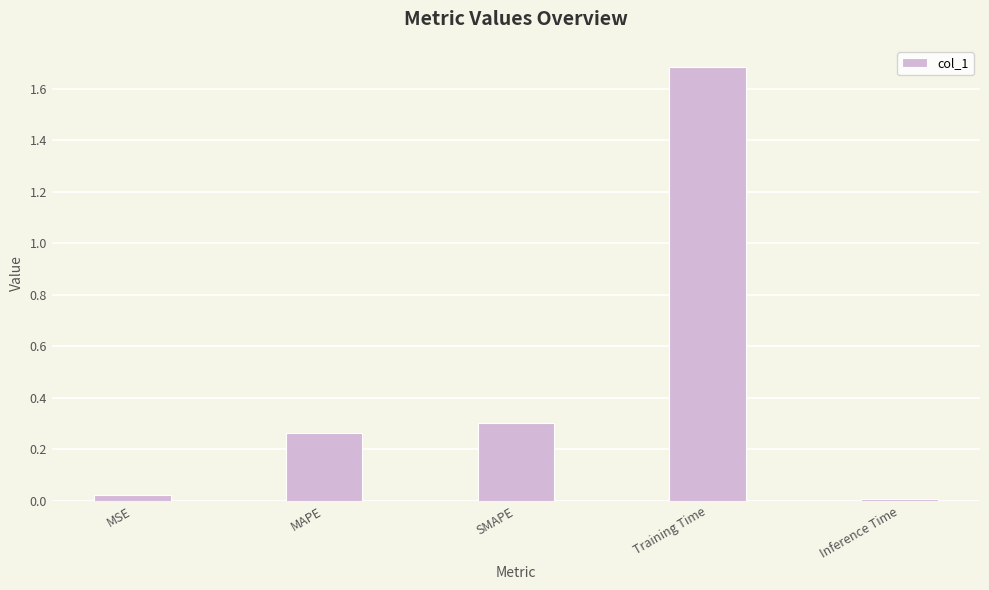

The value at Inference Time is 0.0. True or false?

True